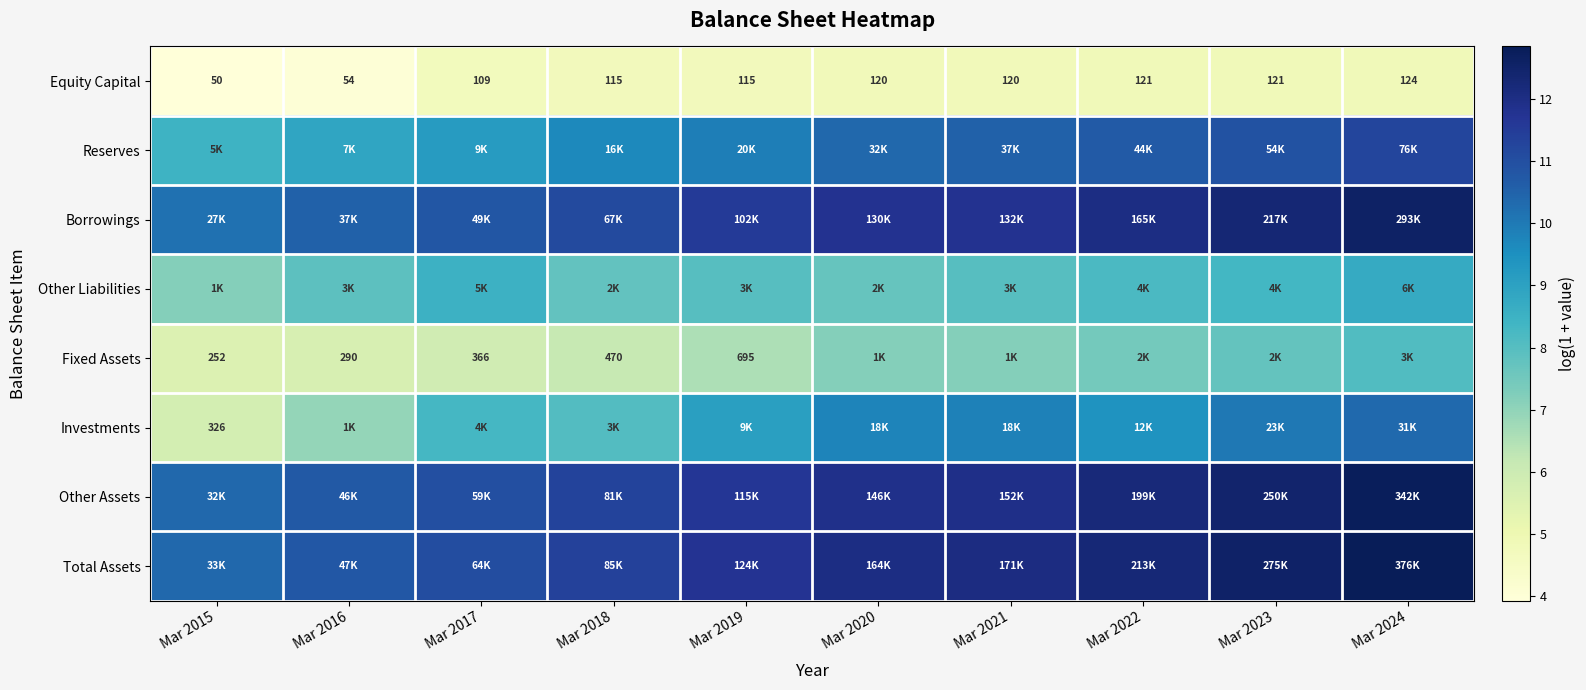

At which category is the sum across all series the highest?

Mar 2024